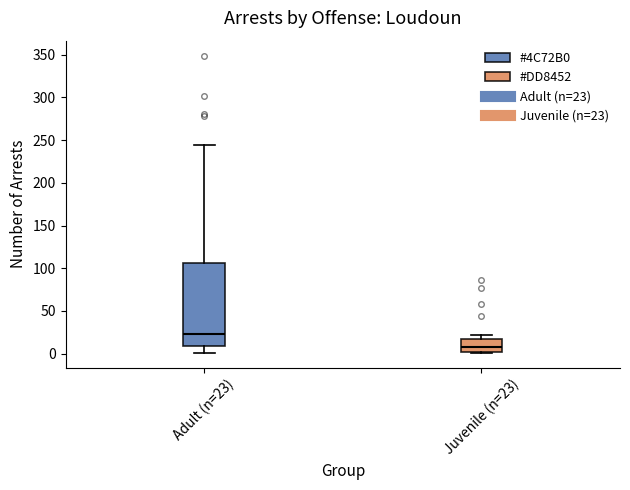

Comparing the boxes themselves (not the whiskers), which one is the tallest?

Adult (n=23)